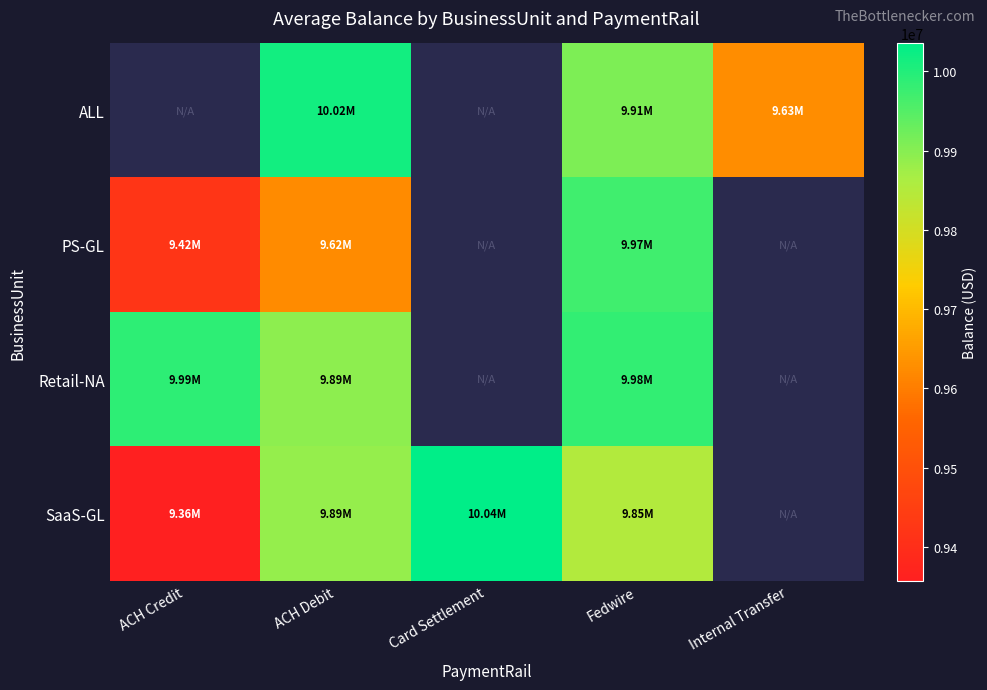

How many data points in ALL are above 10015070?

1